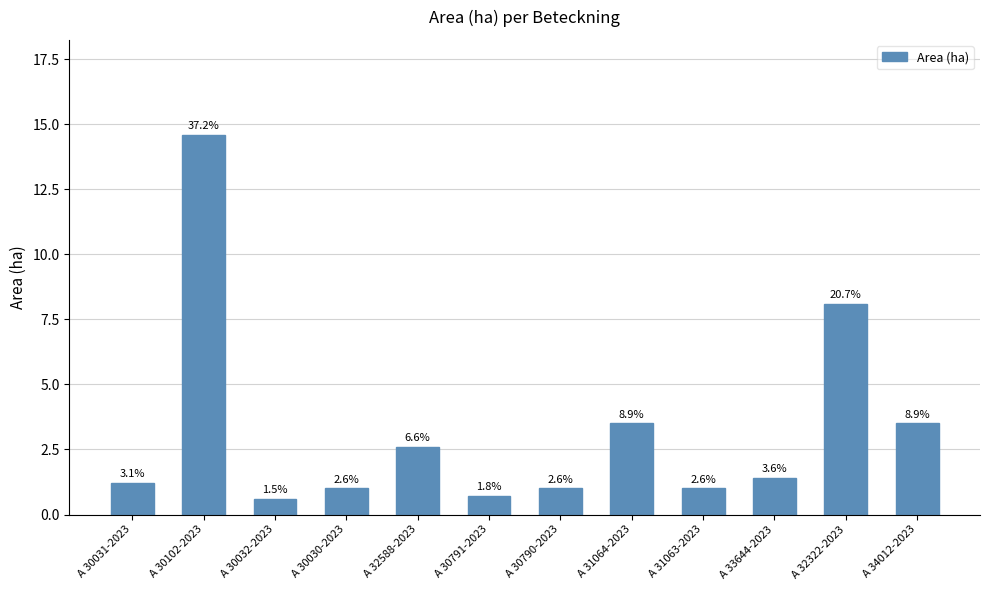

What is the value of the 1st bar from the left?

1.2